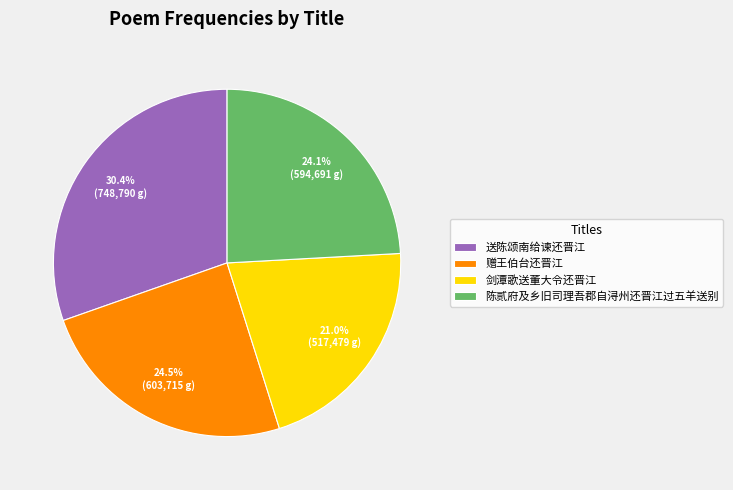

Which has a higher value, 送陈颂南给谏还晋江 or 陈贰府及乡旧司理吾郡自浔州还晋江过五羊送别?

送陈颂南给谏还晋江